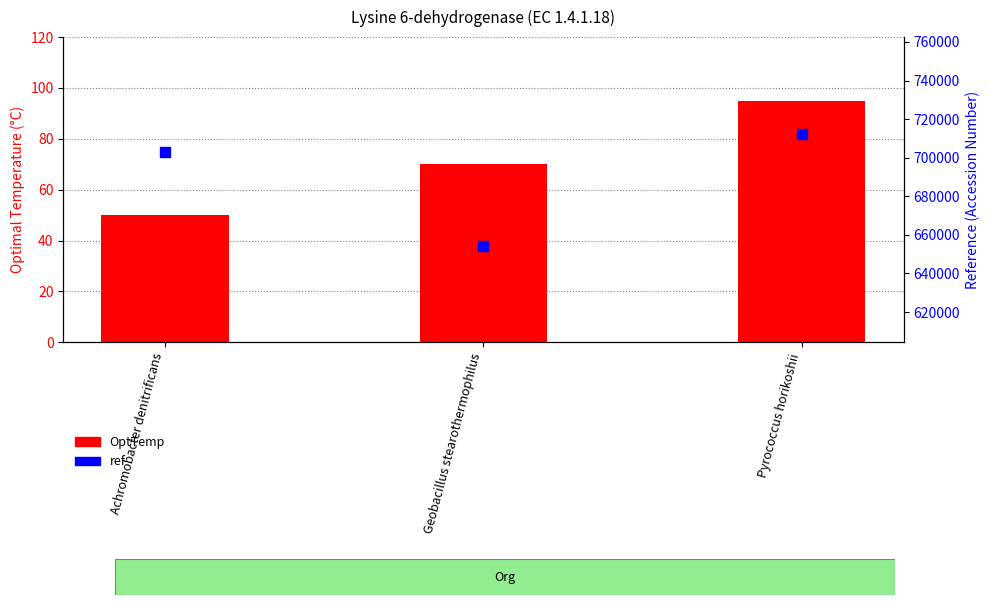

What are all the series names shown in the legend?

OptTemp, ref